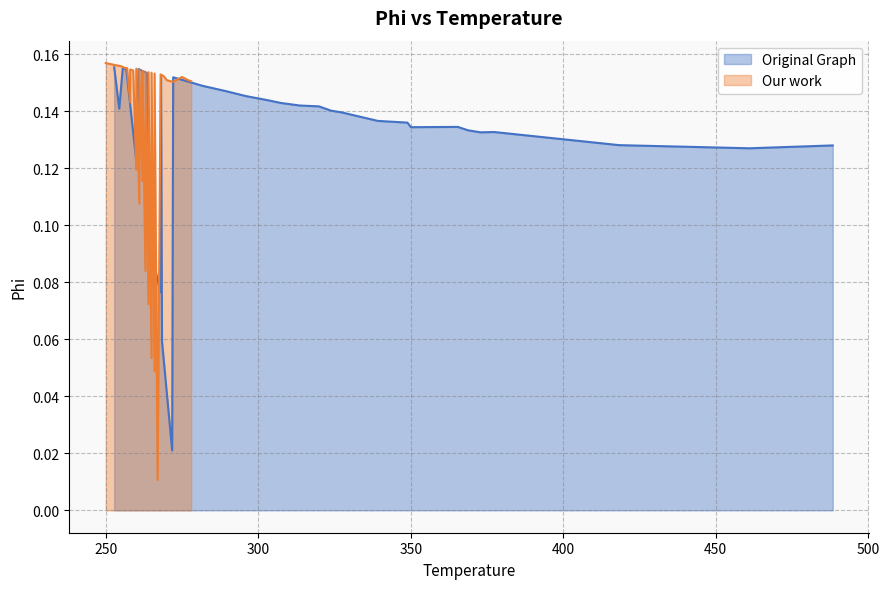

Where do Our work and Original Graph first cross each other?

0 and 1